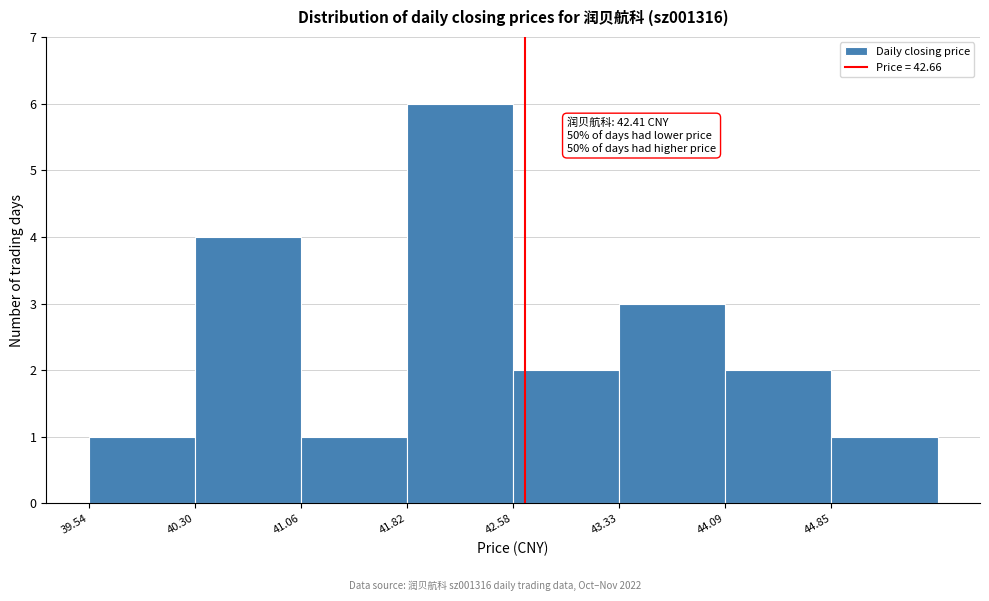

Which range on the x-axis has the tallest bar?

41.8 to 42.6